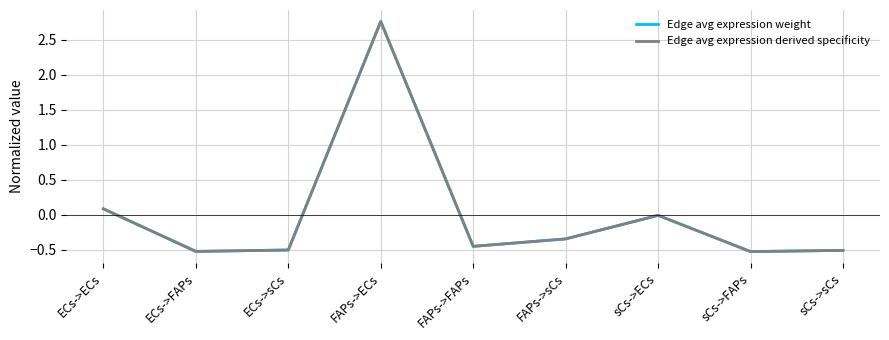

Which series has the largest total across all categories?

Edge avg expression derived specificity